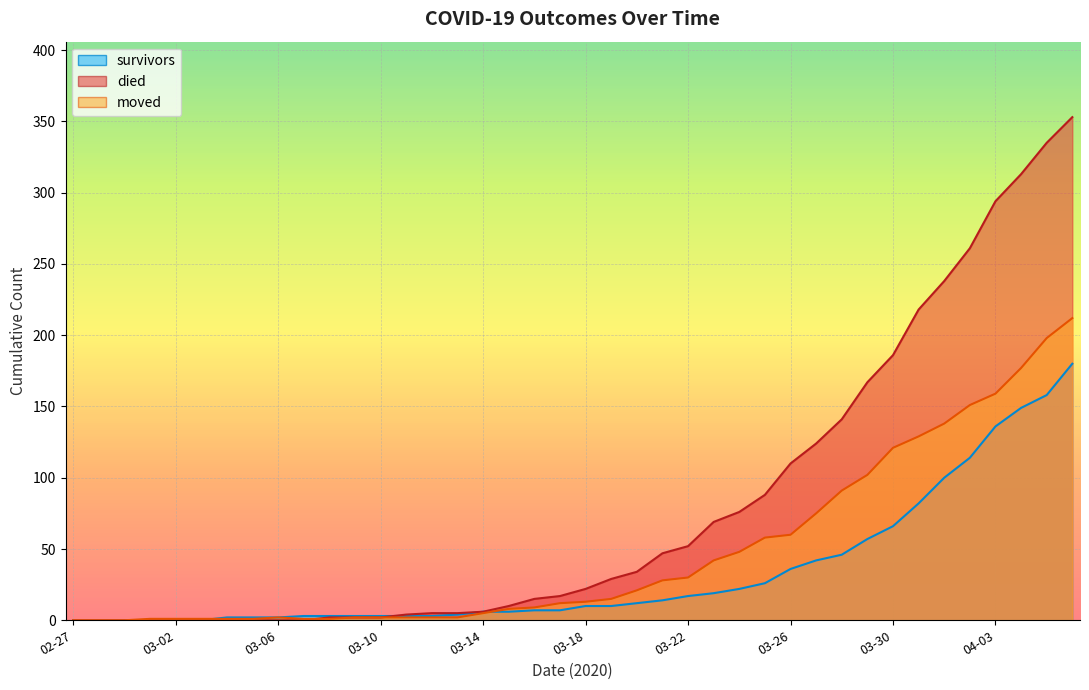

The survivors_line series shows 0 at 02-27. True or false?

True